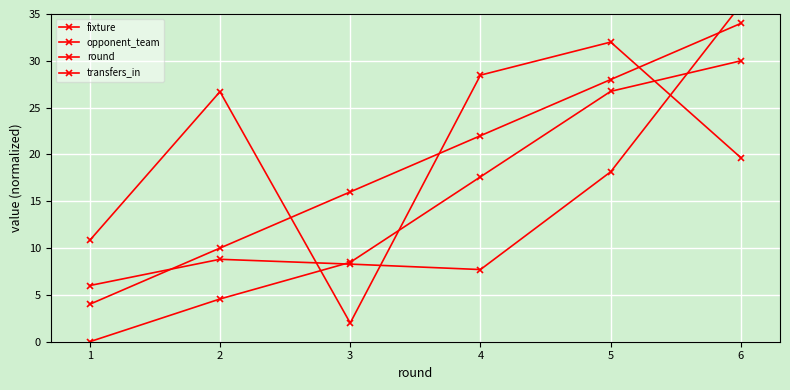

True or false: fixture has a value of 6.9 at 2.

False